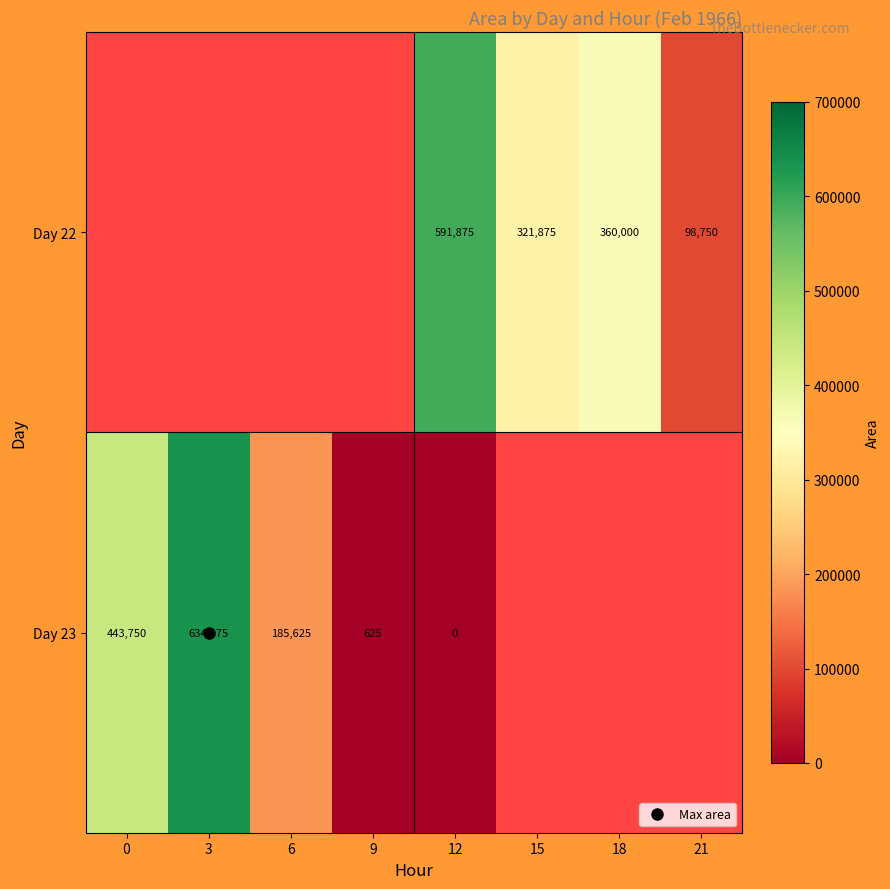

Rank the series by their maximum value, from lowest to highest.

Day 22, Day 23